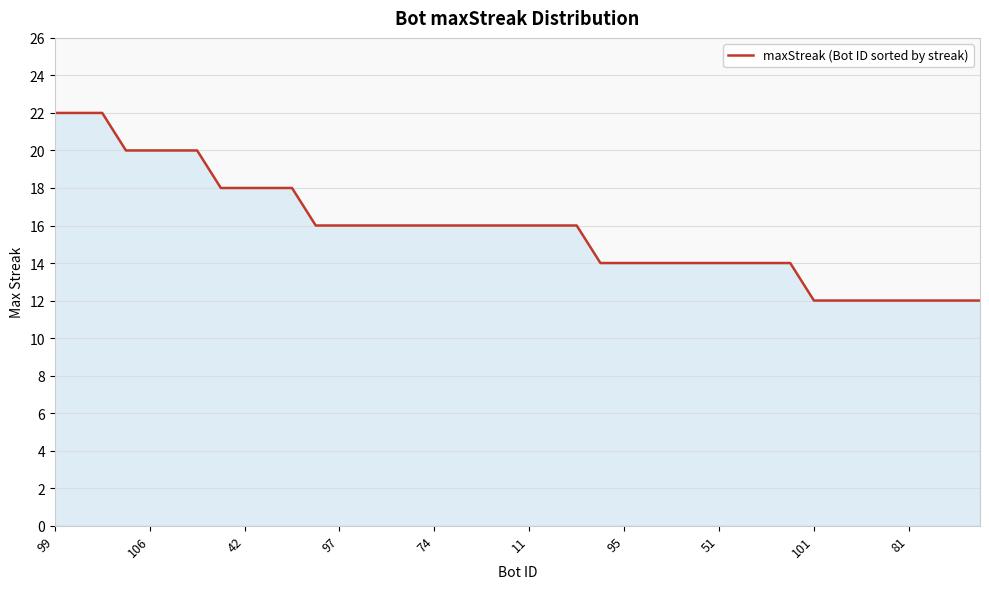

What is the difference between the maximum and minimum values?

10